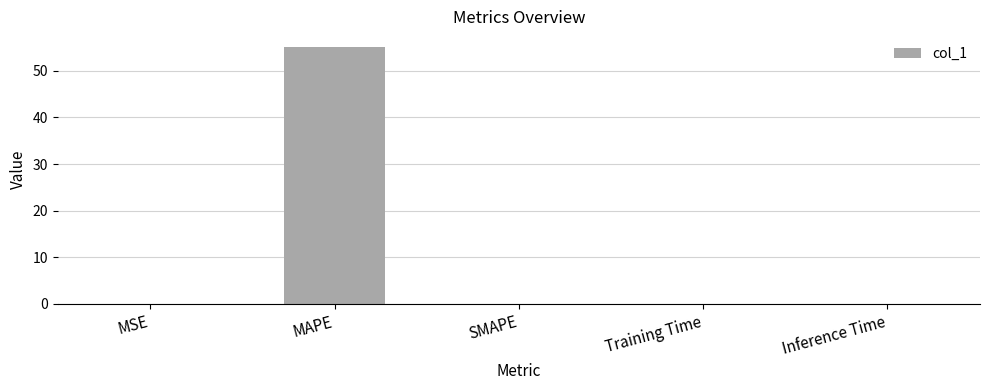

What is the change in value from MAPE to SMAPE?

-55.1